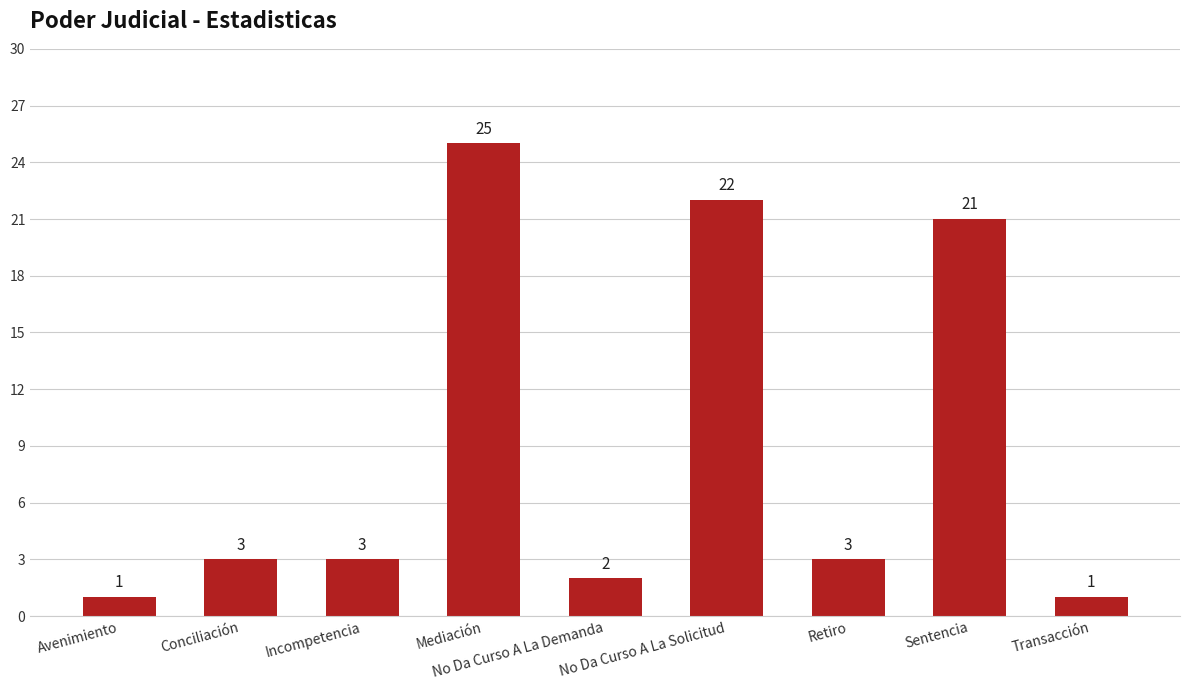

Reading left to right, what are all the values shown in this chart?

Avenimiento=1	Conciliación=3	Incompetencia=3	Mediación=25	No Da Curso A La Demanda=2	No Da Curso A La Solicitud=22	Retiro=3	Sentencia=21	Transacción=1